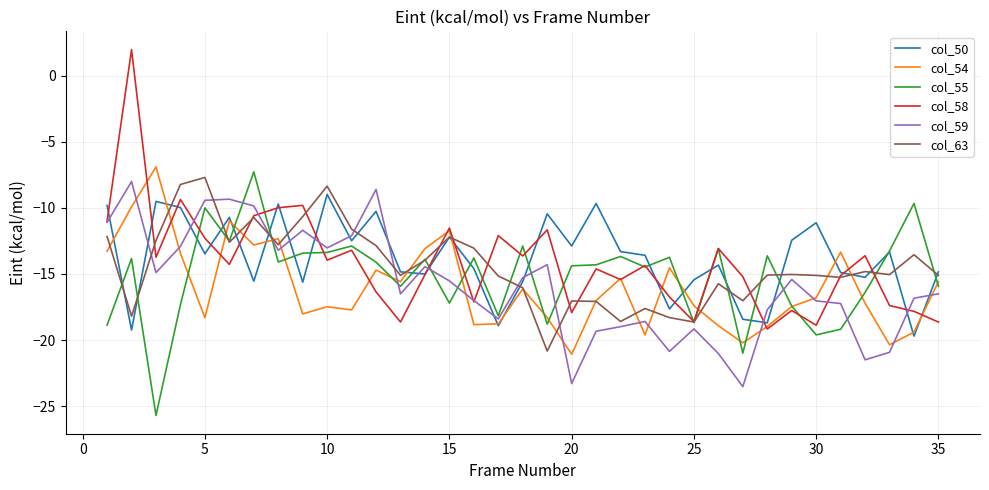

How many intersections are there between col_50 and col_55?

20